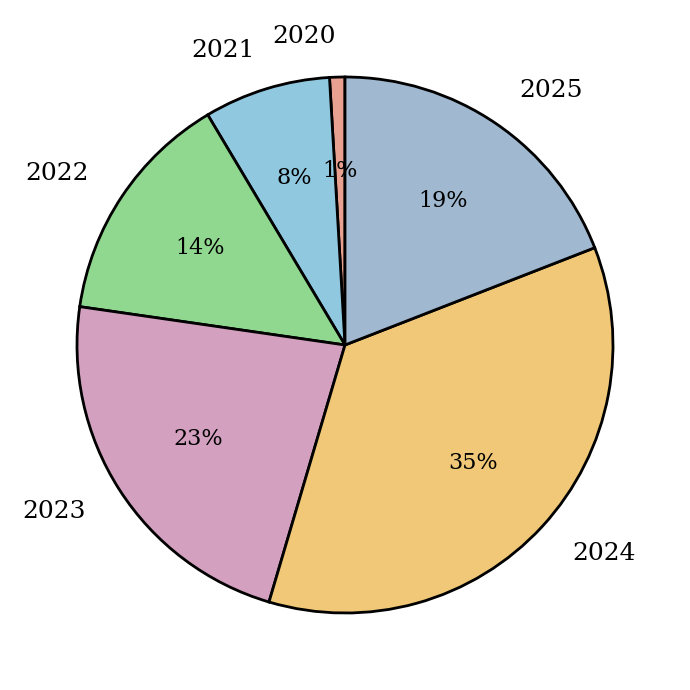

To the nearest percent, what is the combined percentage of 2024 and 2023?

58%